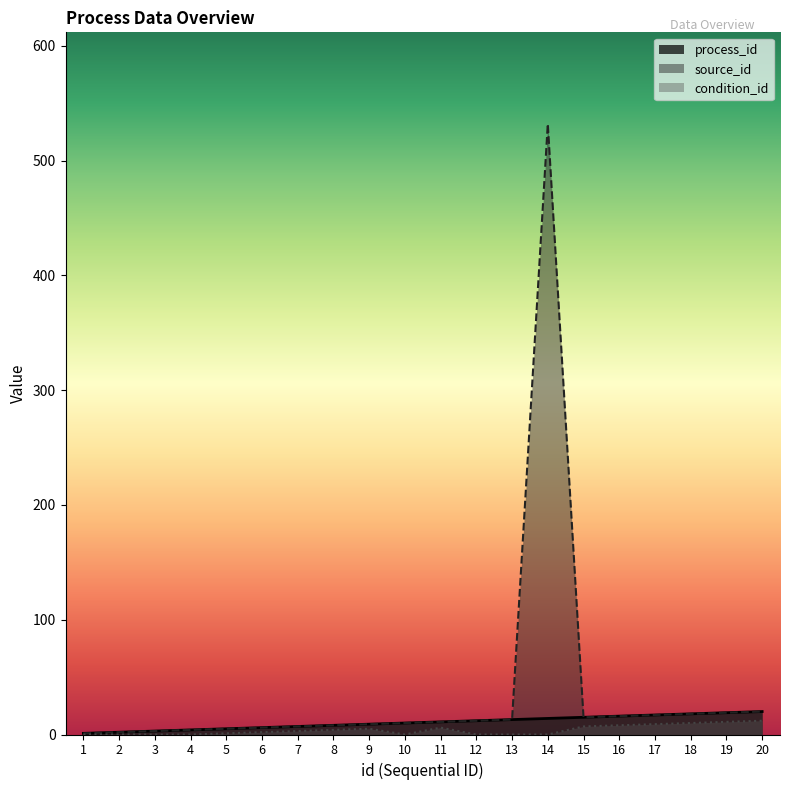

True or false: condition_id has more than 2 interior local peaks.

False